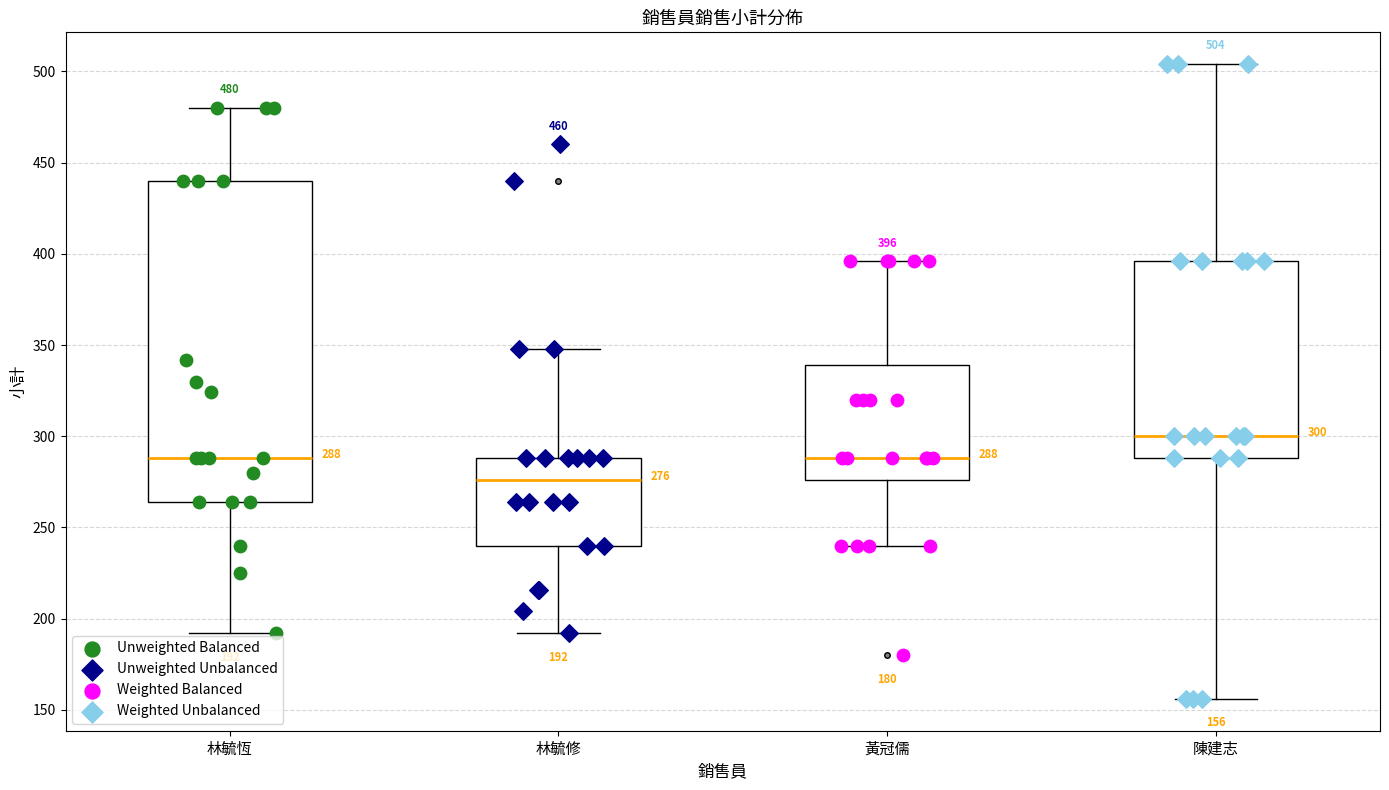

Which box is the tallest, from its lower edge to its upper edge?

林毓恆